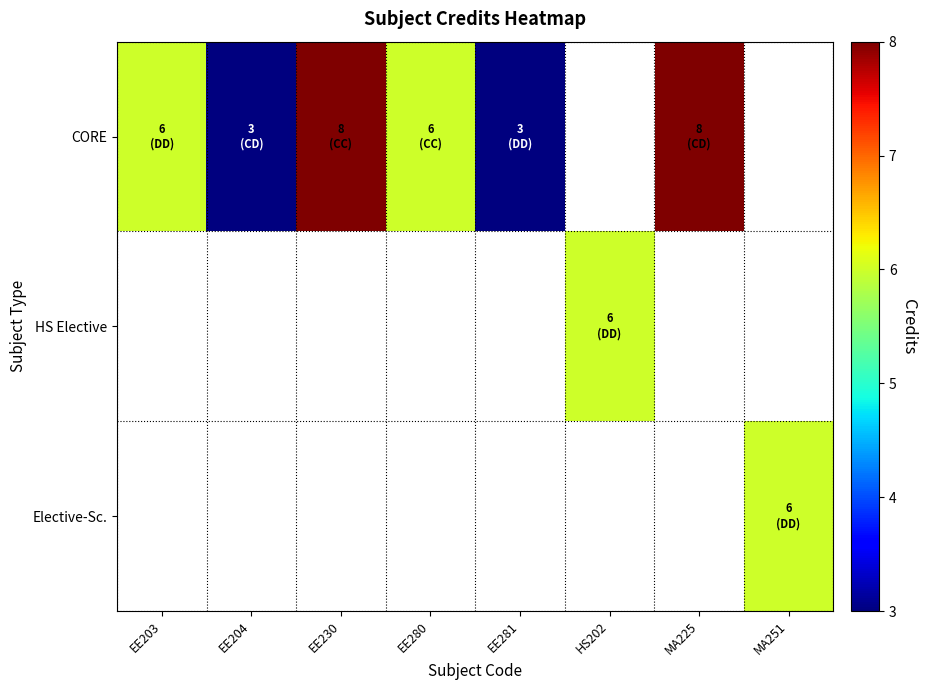

List the series in order of their overall mean, lowest first.

CORE, HS Elective, Elective-Sc.